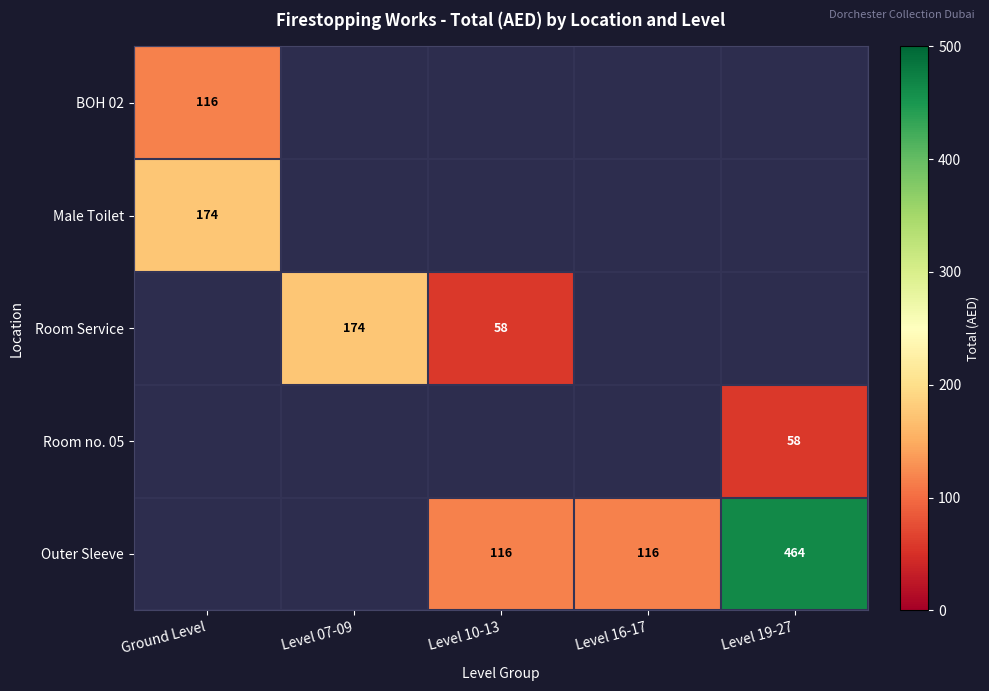

The value of Outer Sleeve at Level 19-27 is 206. True or false?

False